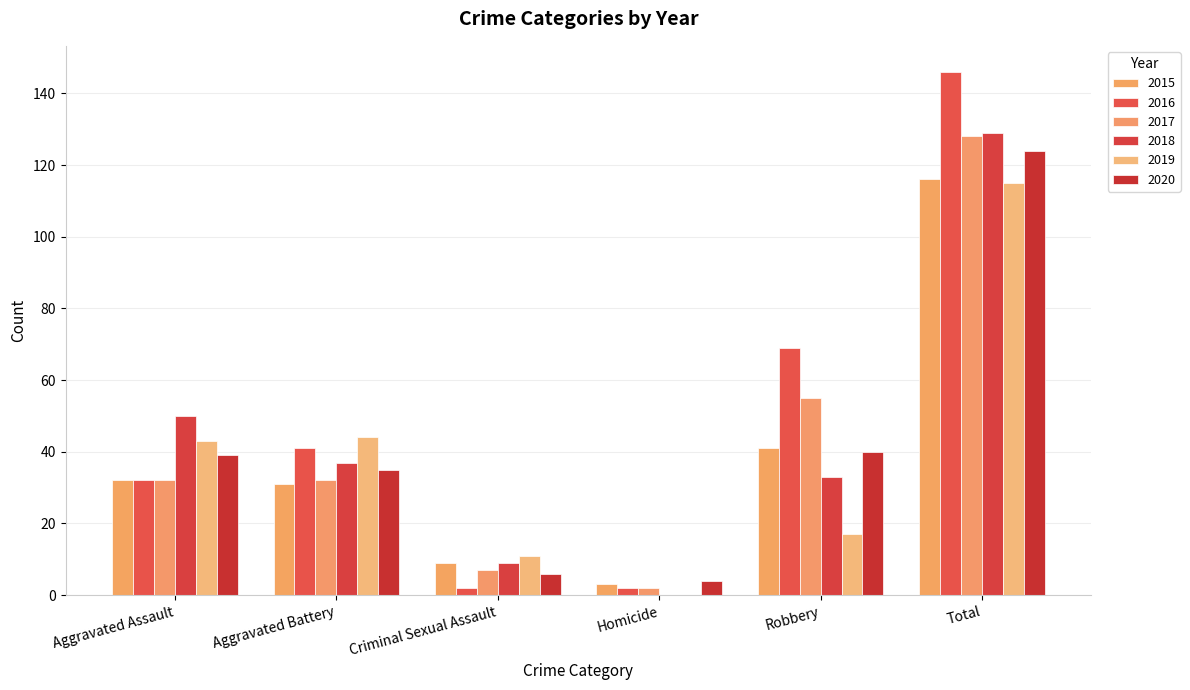

Which series has the widest spread of values?

2016